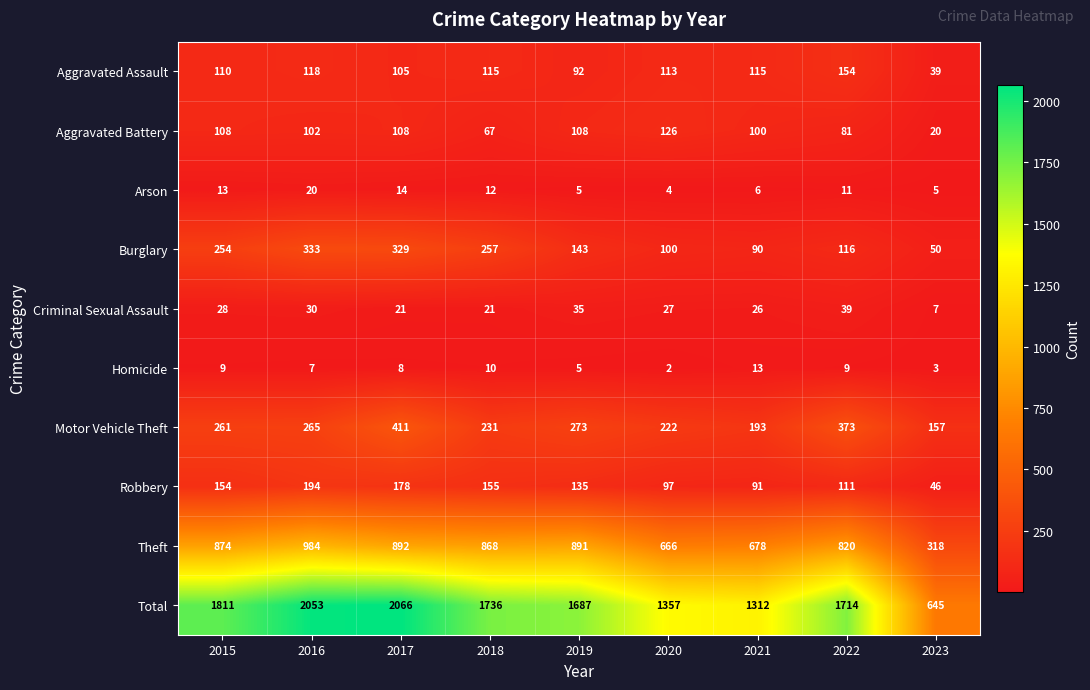

Between 2018 and 2022, which series saw the biggest shift?

Motor Vehicle Theft